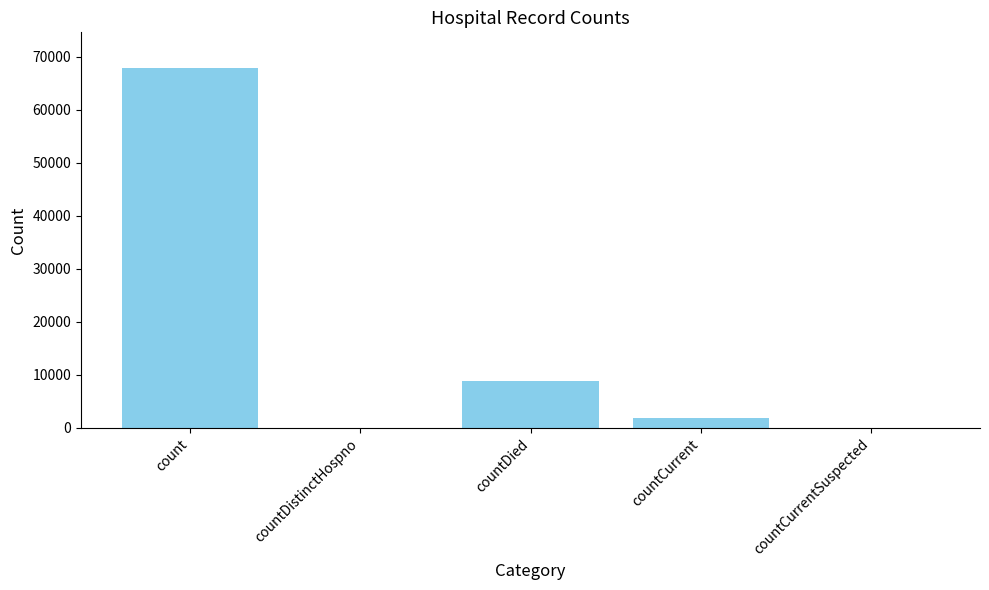

Does the chart contain stacked bars?

No